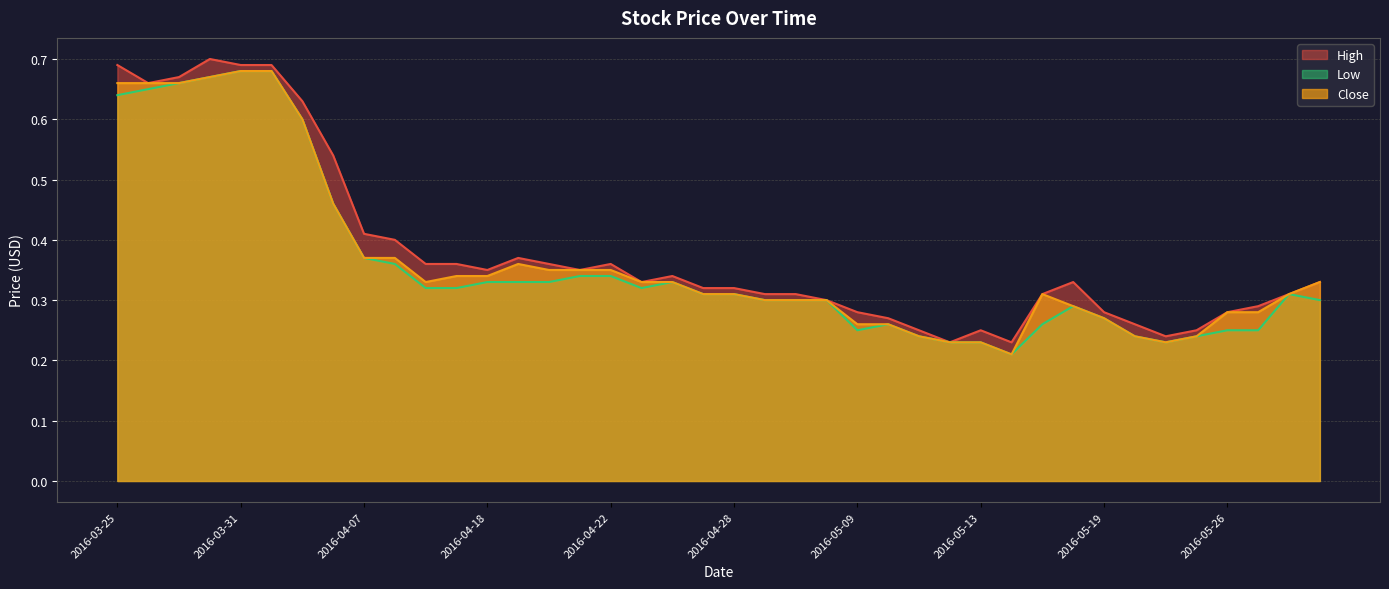

True or false: High and Close cross at least once.

False